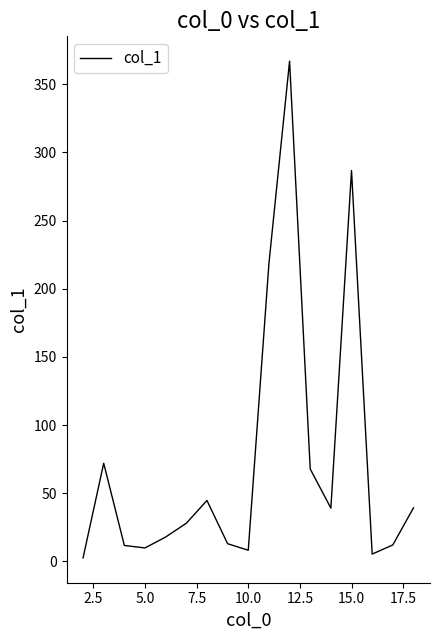

What is the maximum value shown in the chart?

366.9